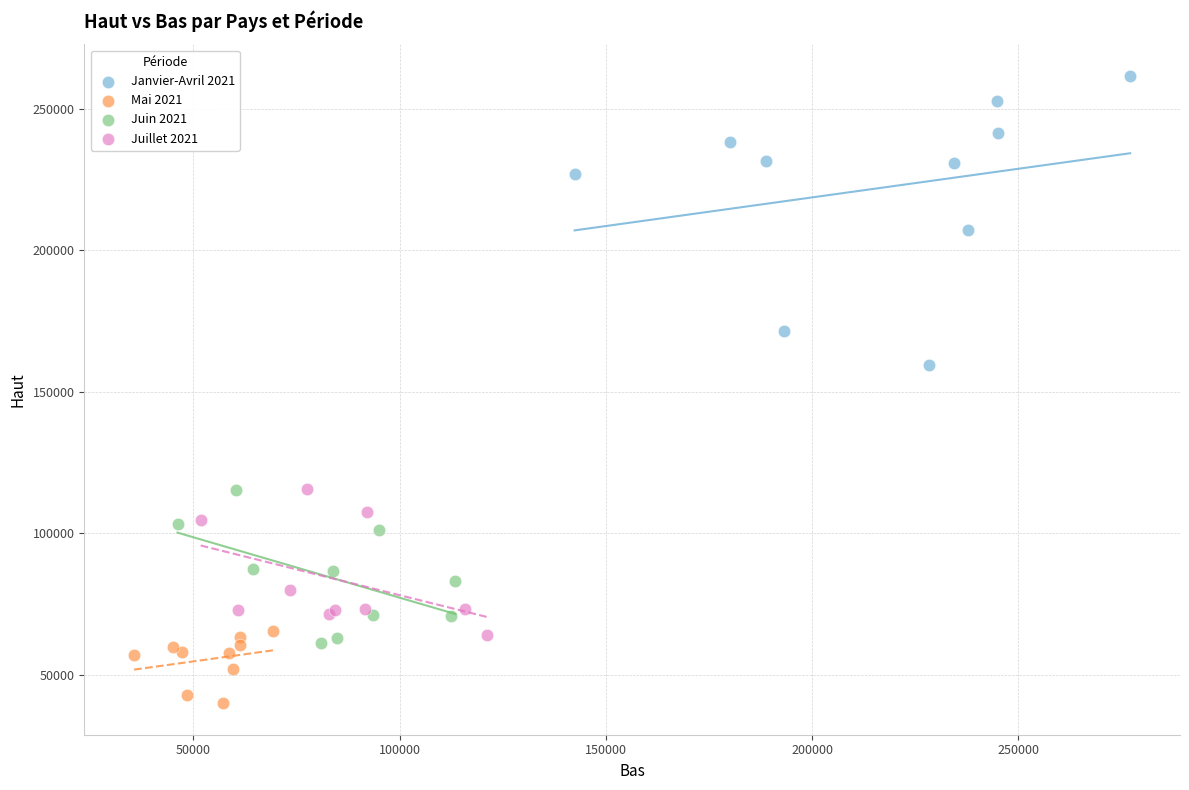

What are all the series names shown in the legend?

Janvier-Avril 2021, Mai 2021, Juin 2021, Juillet 2021